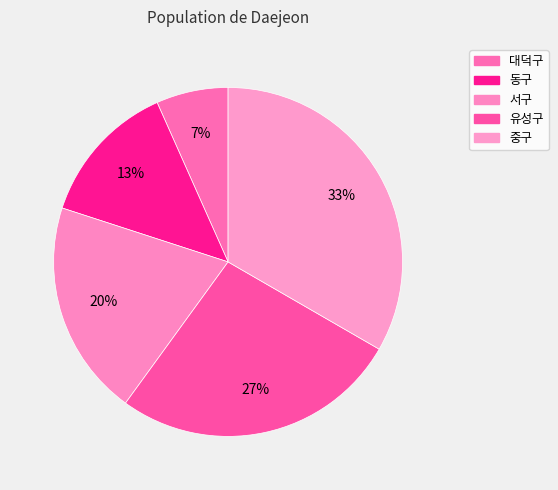

Is it true that 유성구 is 39% of the pie?

False